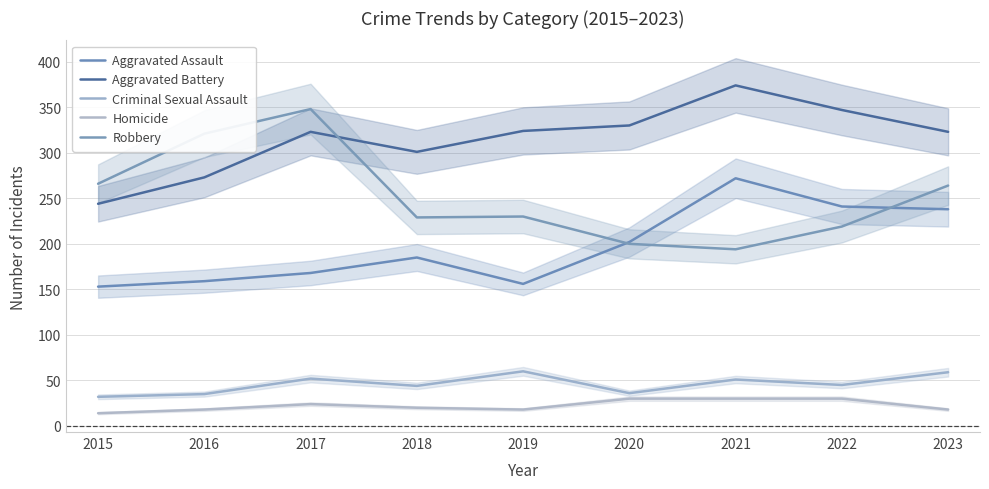

True or false: Homicide and Aggravated Assault cross at least once.

False